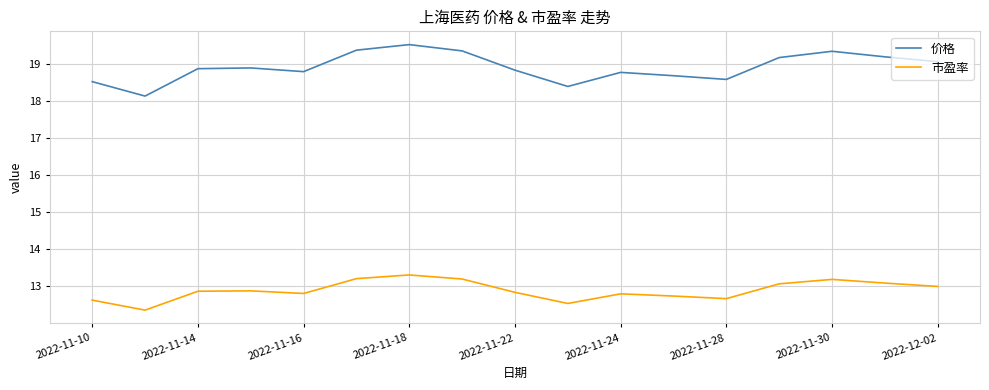

Which series has the widest spread of values?

价格